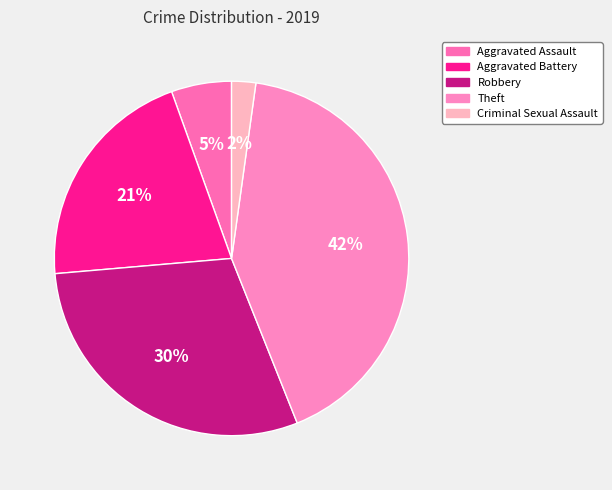

What is the smallest slice in the pie chart?

Criminal Sexual Assault